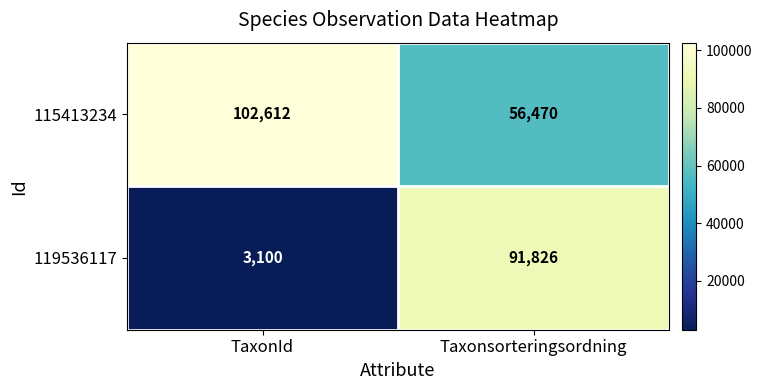

Which category has the highest value in the 119536117 series?

Taxonsorteringsordning